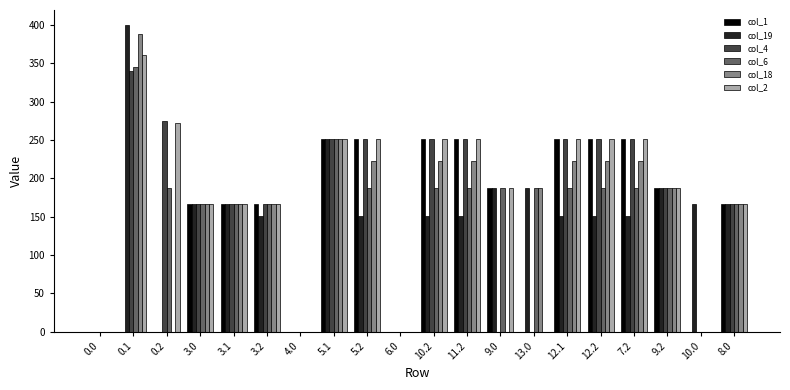

How many categories are shown in the chart?

20